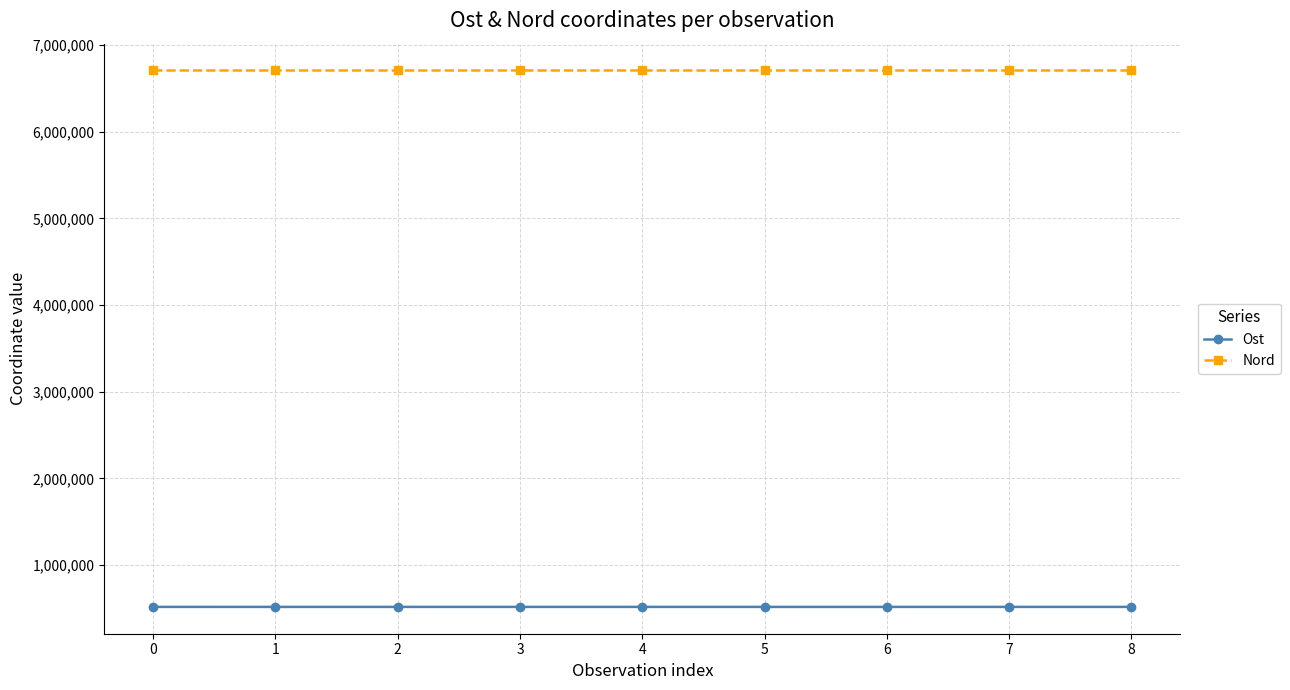

True or false: Nord has a value of 12050032 at 0.

False